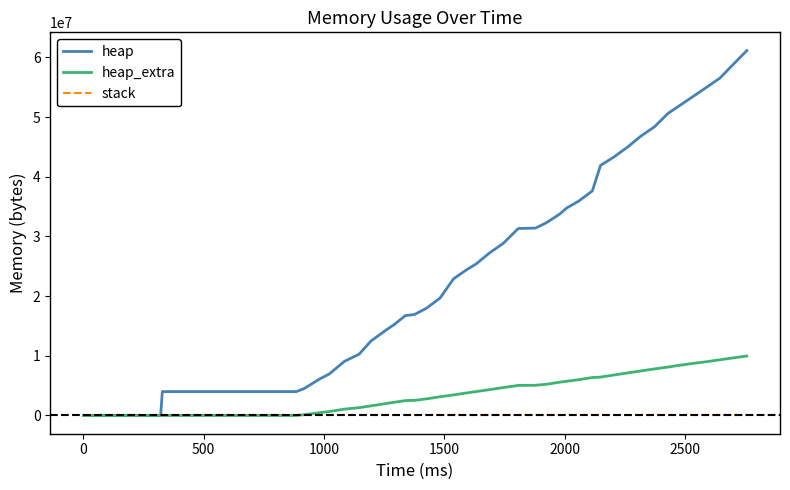

Which series has the largest total across all categories?

heap